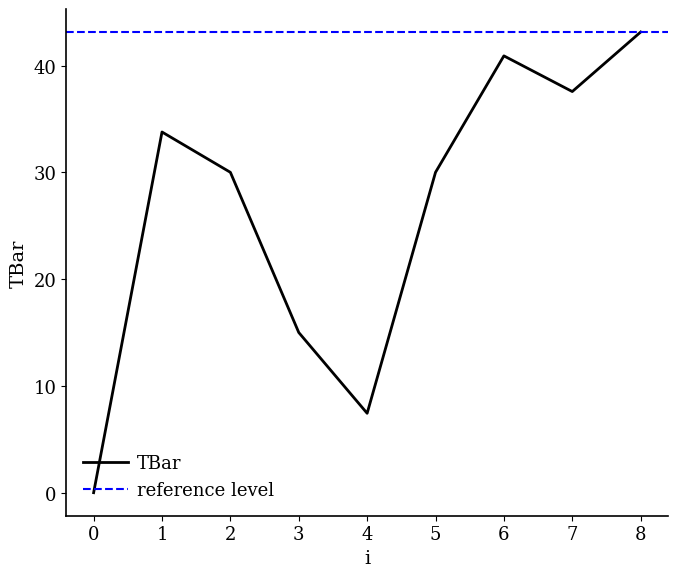

Rank the categories by value from highest to lowest.

8, 6, 7, 1, 2, 5, 3, 4, 0